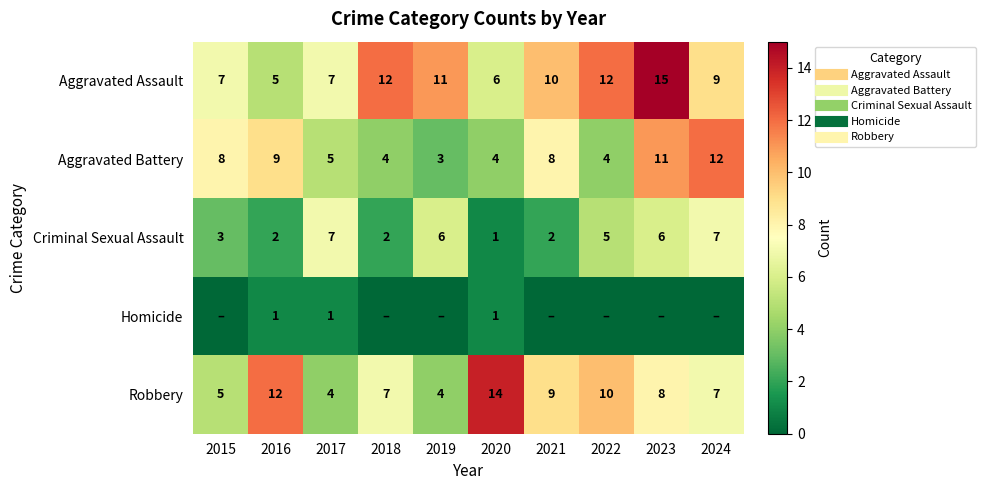

At how many categories does at least one series exceed 7?

9